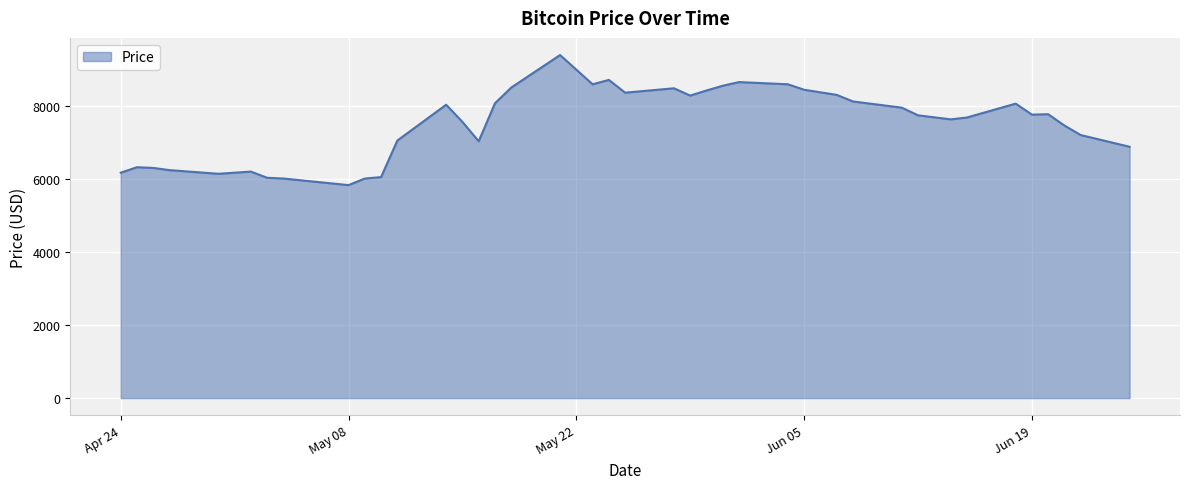

What is the difference between the maximum and minimum values?

3560